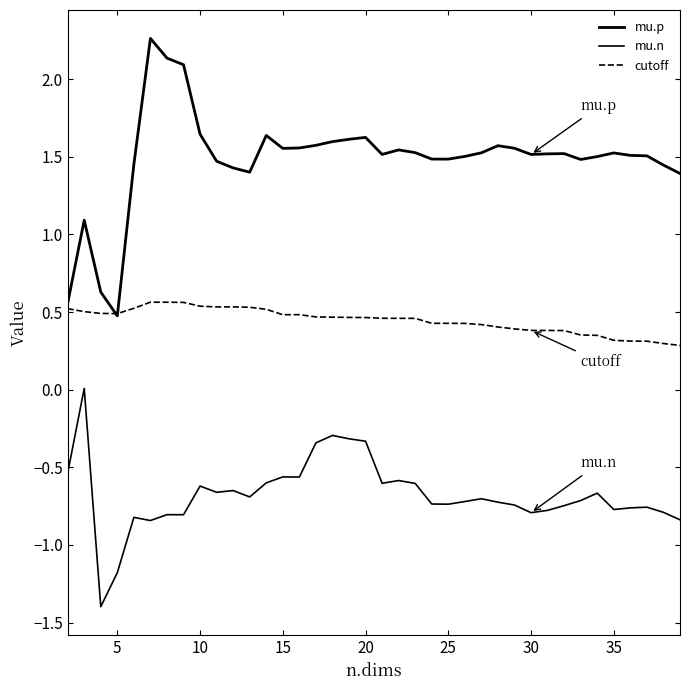

Is this an area chart (filled region under the line)?

No